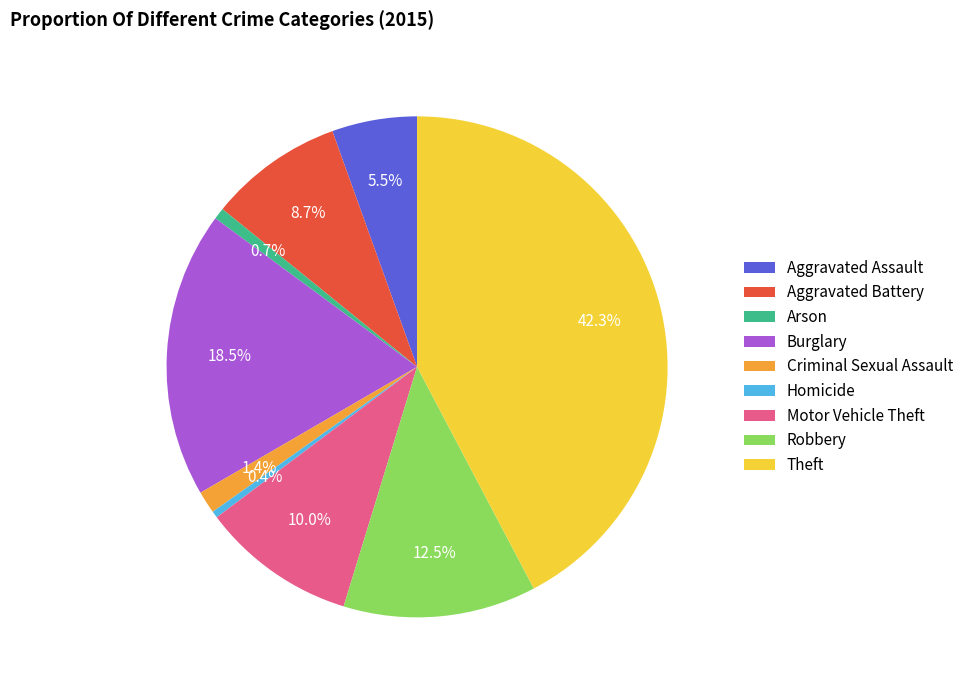

What is the largest slice in the pie chart?

Theft